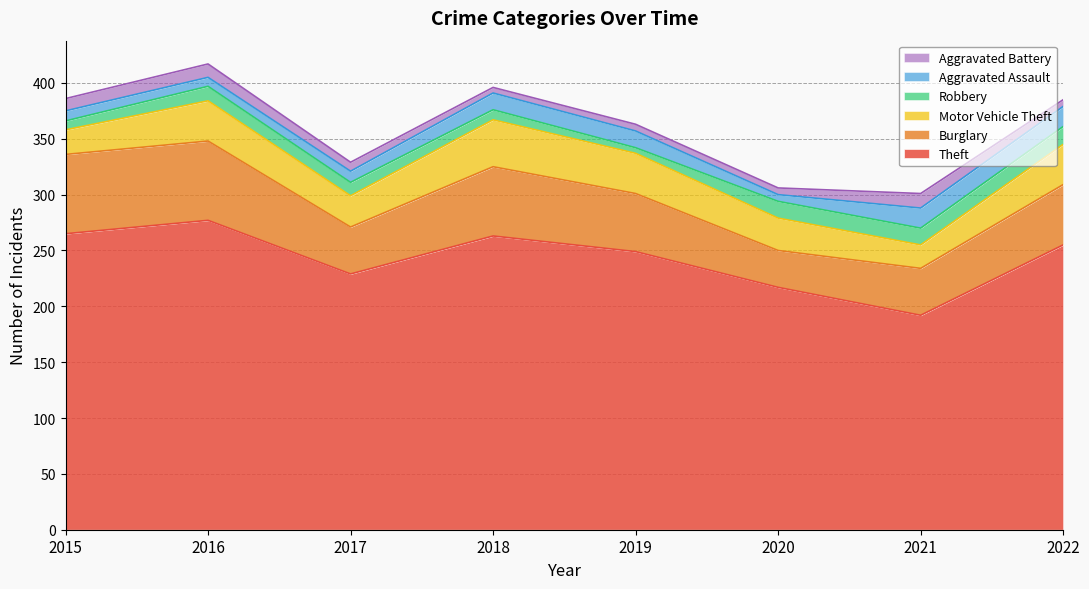

The Theft series shows 57 at 2017. True or false?

False